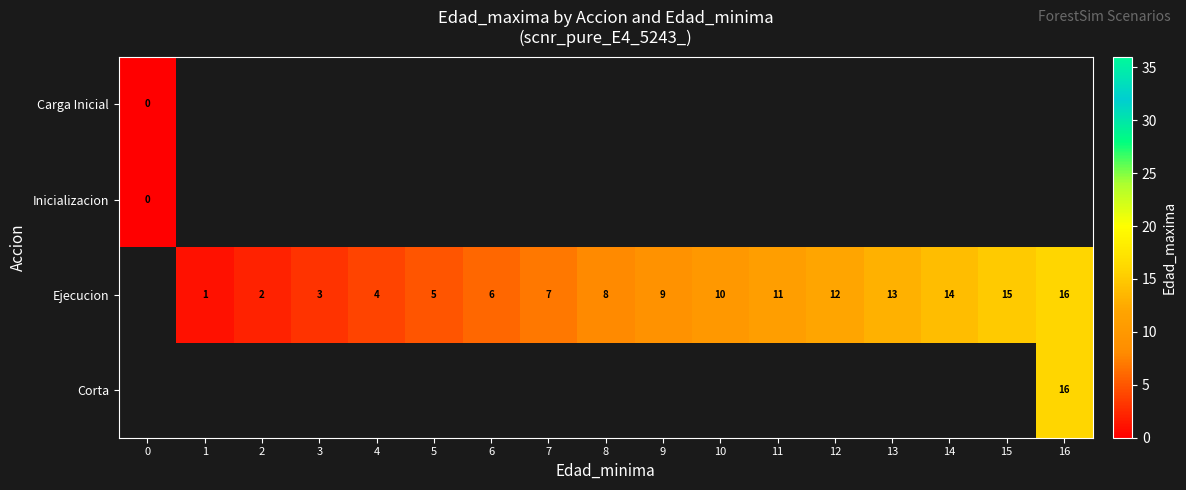

The Ejecucion series shows 4 at 6. True or false?

False